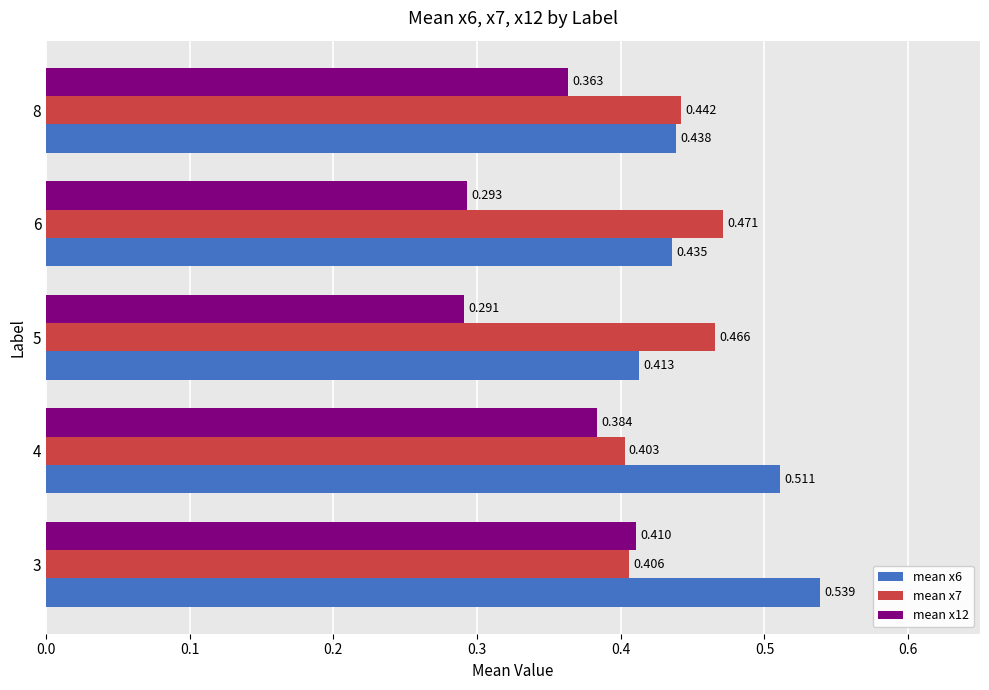

Is the value of mean x12 at 8 greater than the value of mean x7 at 3?

No